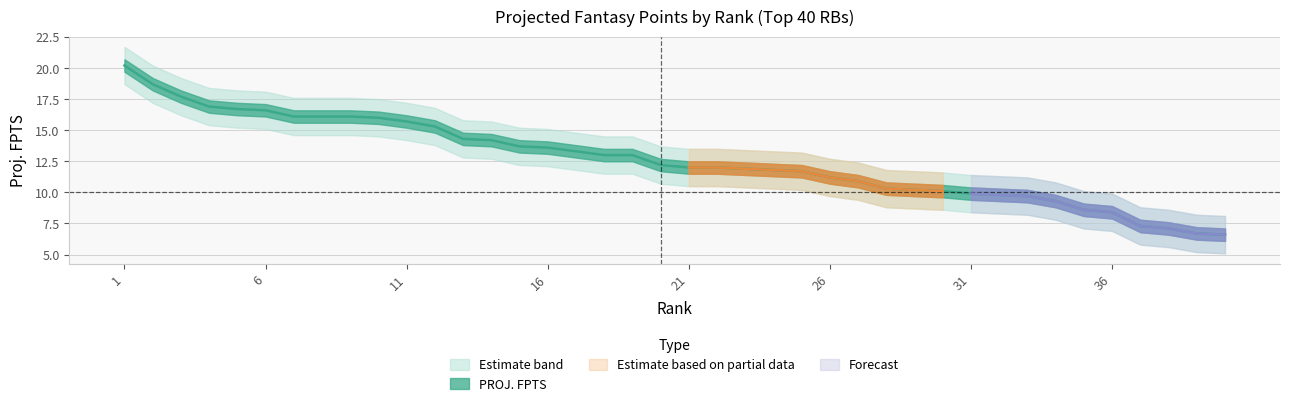

At which label is the value closest to 13?

18